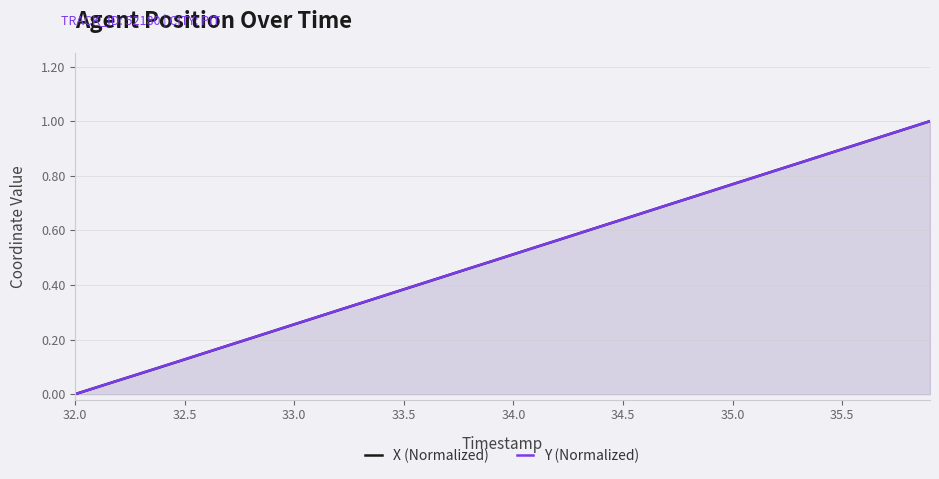

Which category has the lowest value across all series?

32.0